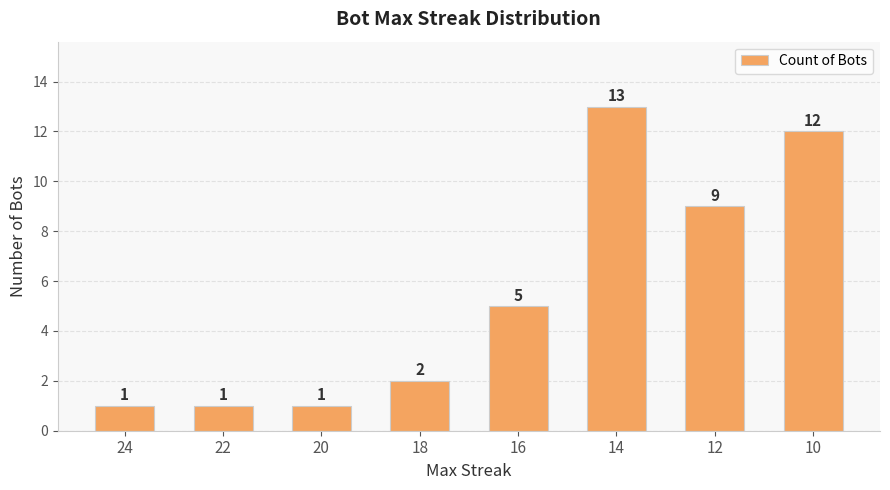

Which label corresponds to the largest value in the chart?

14